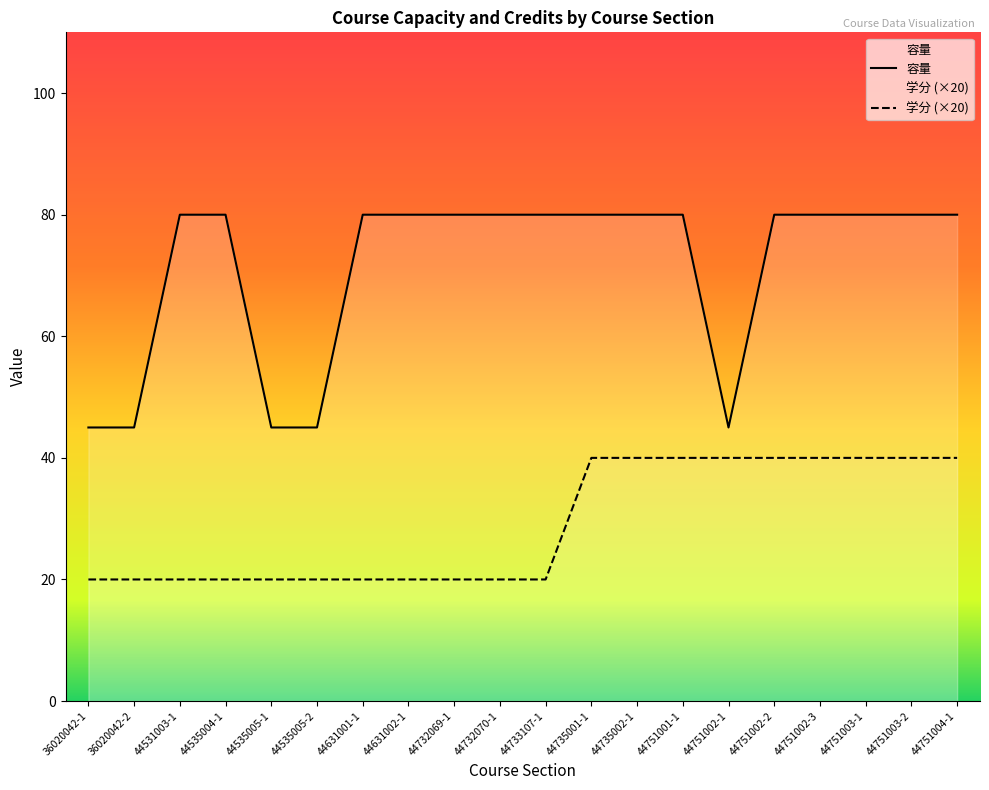

Where is the first local minimum for 容量?

44751002-1